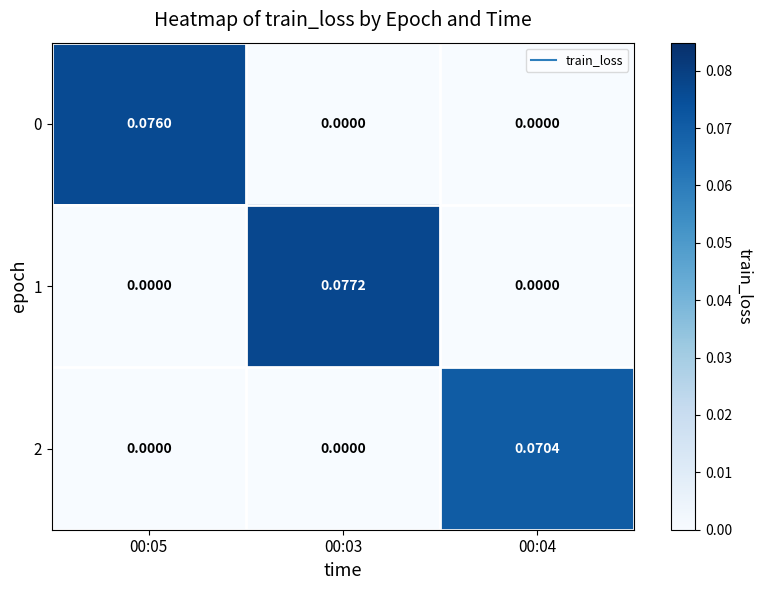

Is the value of 0 at 00:03 greater than the value of 1 at 00:03?

No